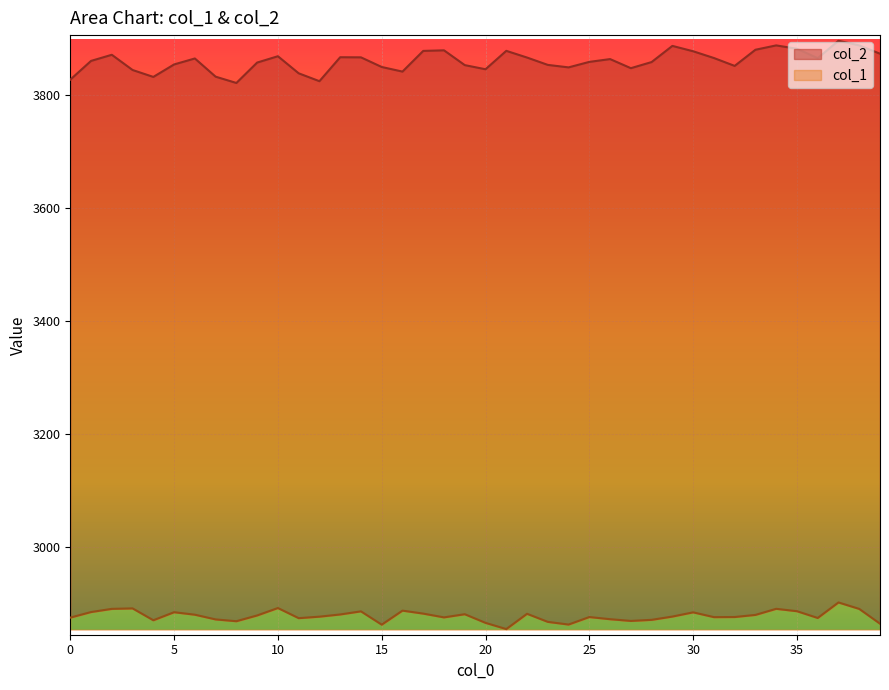

The col_1 series shows 2886.1 at 14. True or false?

True